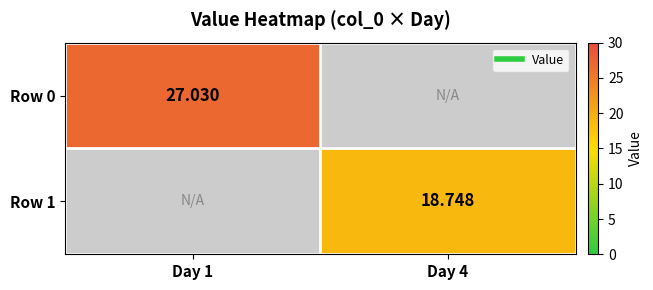

What is the difference between the Row 1 values at Day 4 and Day 1?

18.7